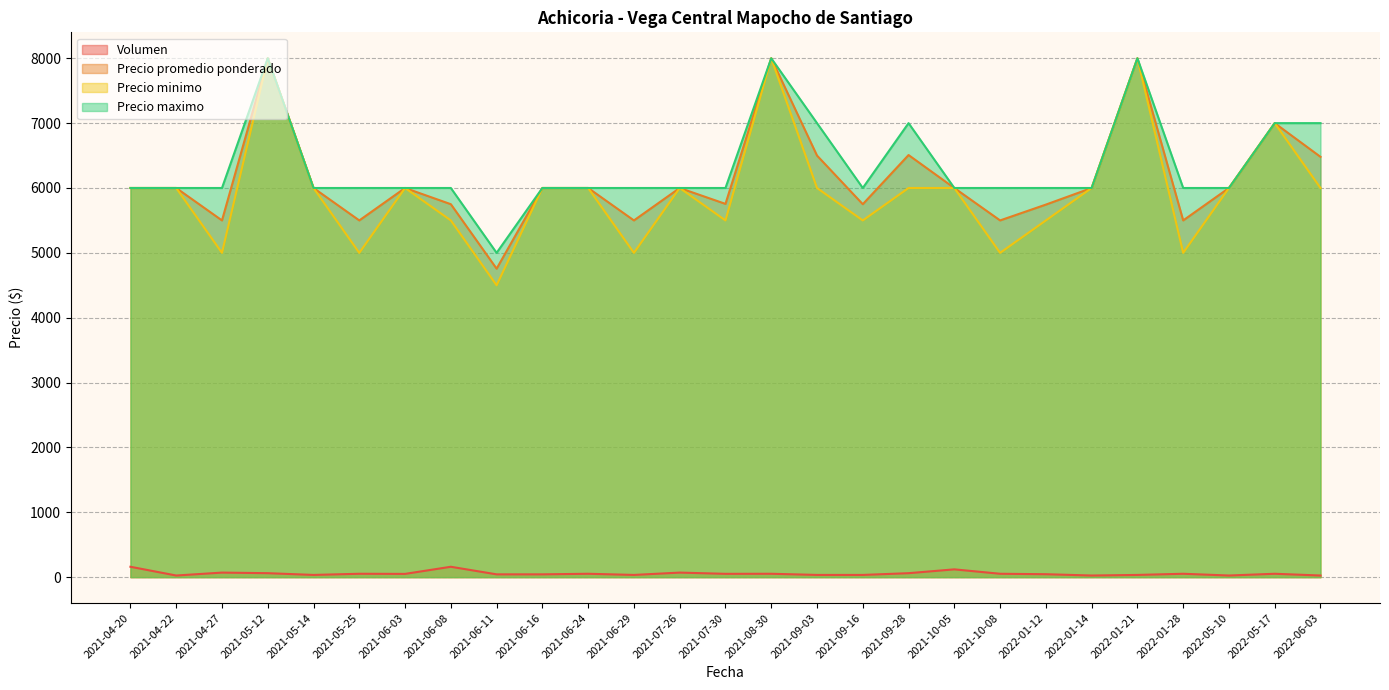

What is the total value across all series at 2021-09-03?

19534